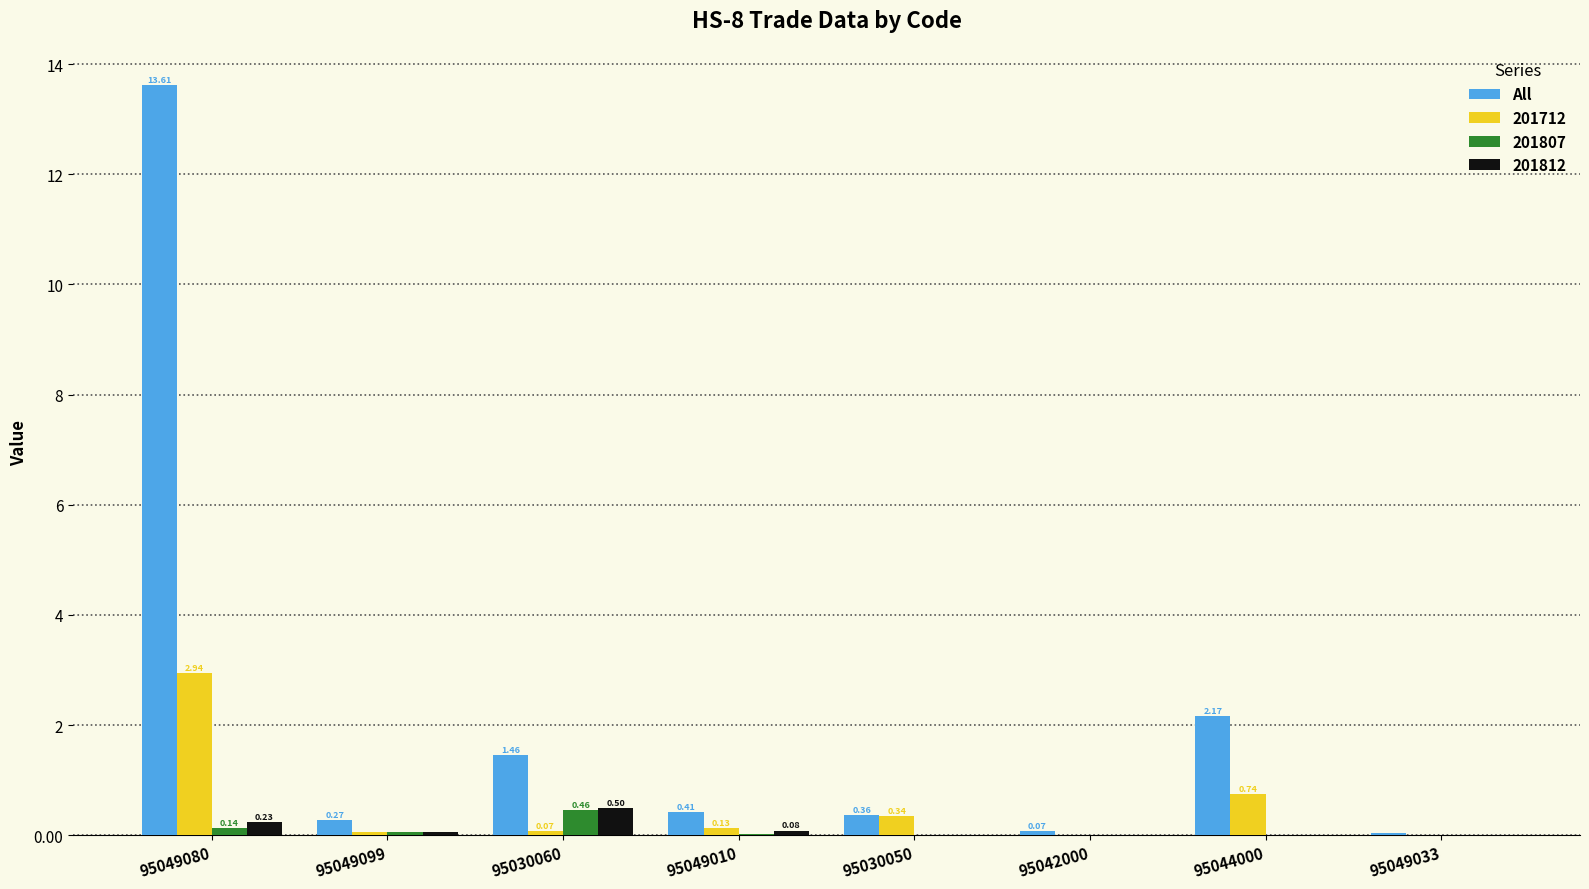

Count the number of categories in the chart.

8